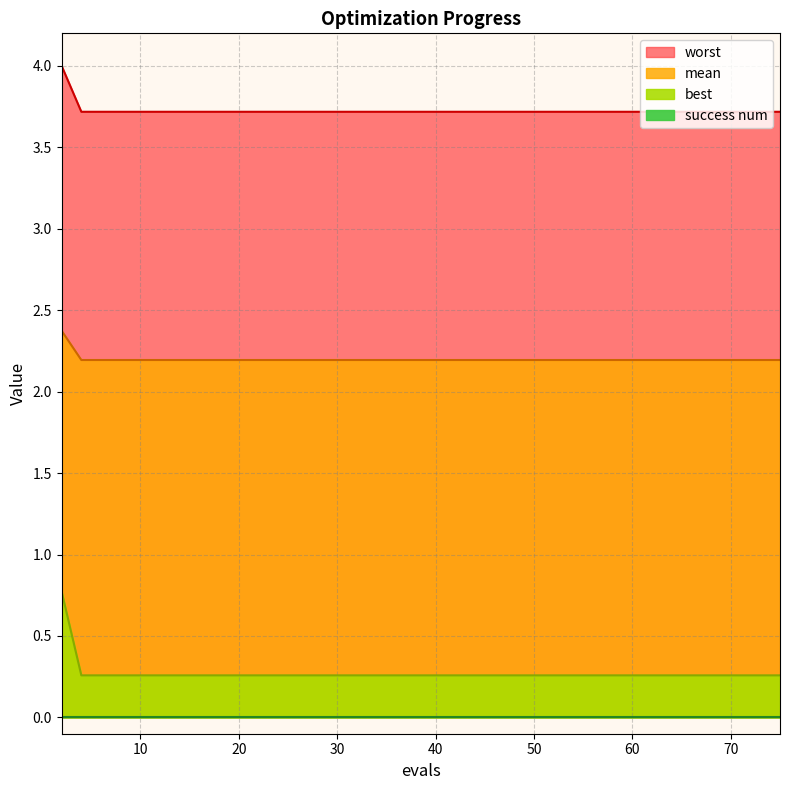

Rank the categories by best value from lowest to highest.

4, 6, 8, 10, 14, 18, 22, 26, 30, 34, 38, 41, 46, 51, 55, 60, 65, 69, 75, 2